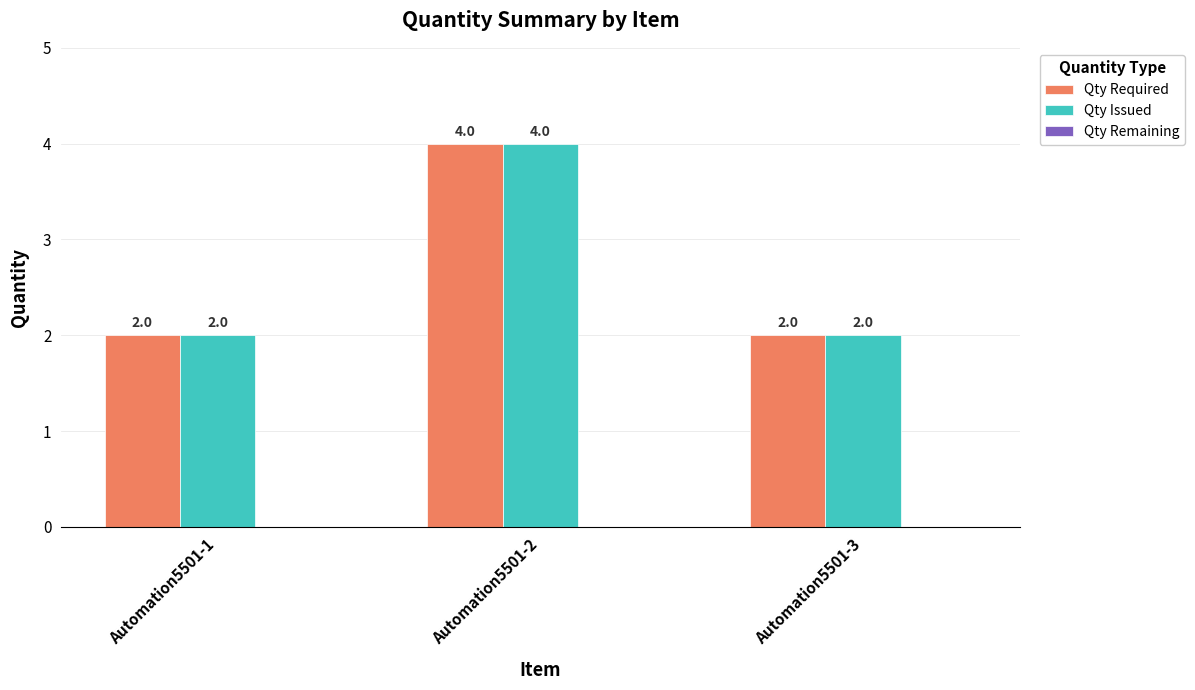

Does the chart contain any negative values?

No